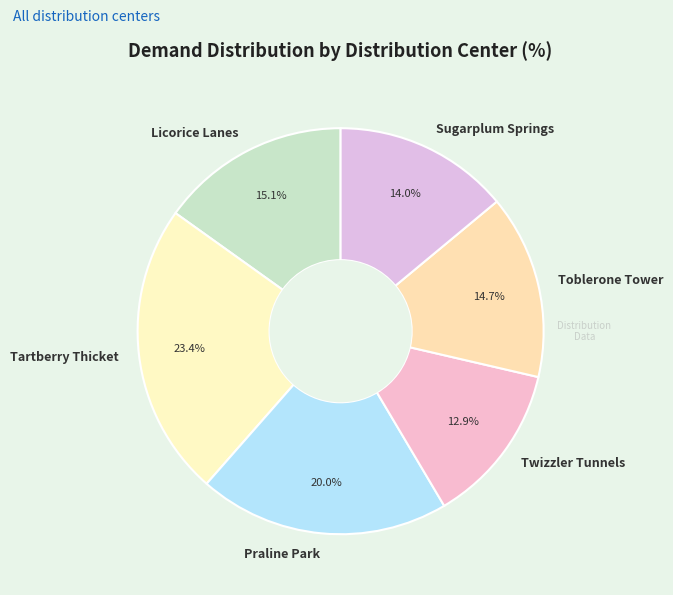

Is there a majority slice in this chart?

No